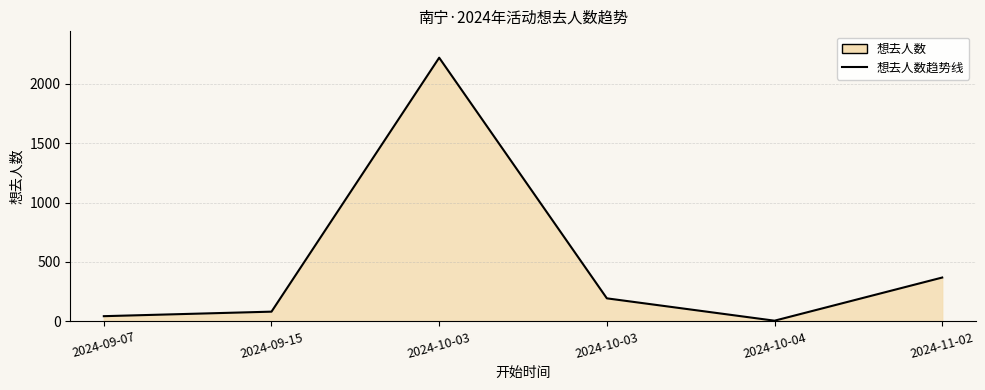

Rank the categories by value from highest to lowest.

2024-10-03, 2024-11-02, 2024-10-03, 2024-09-15, 2024-09-07, 2024-10-04